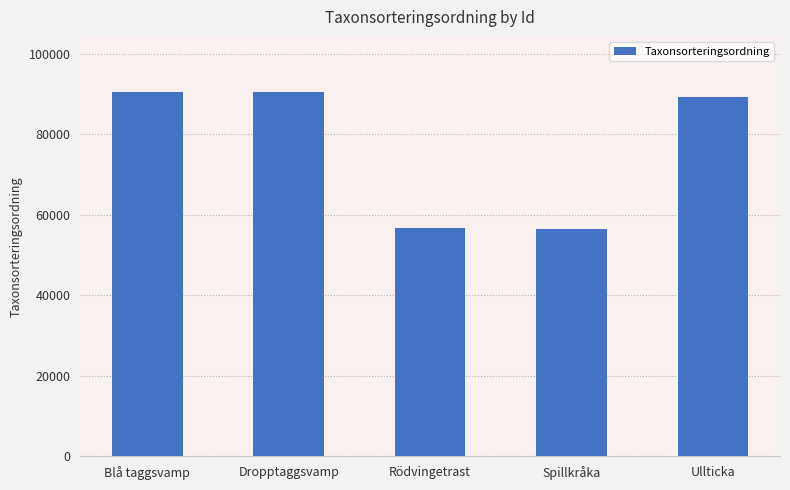

How many categories are shown in the chart?

5